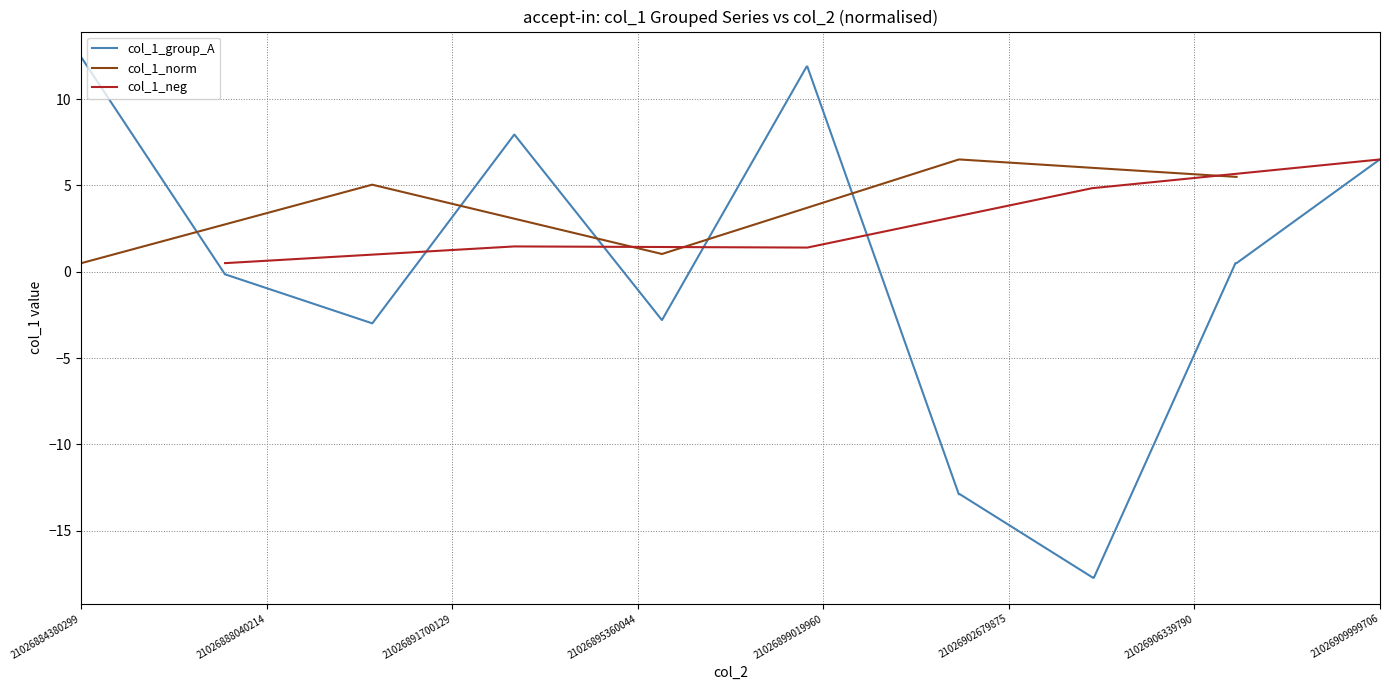

What is the maximum value for col_1_norm?

6.5